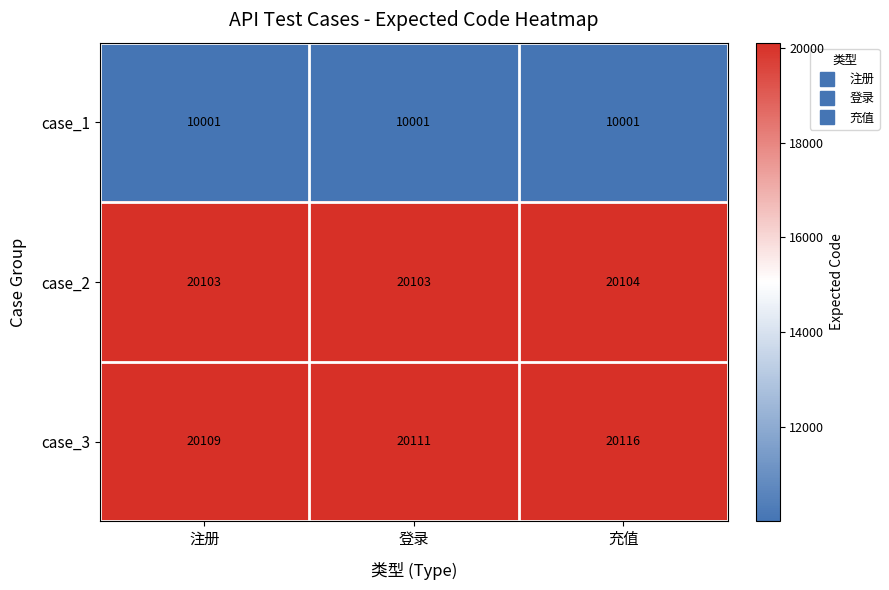

What is the difference between the highest and lowest values at 登录?

10110